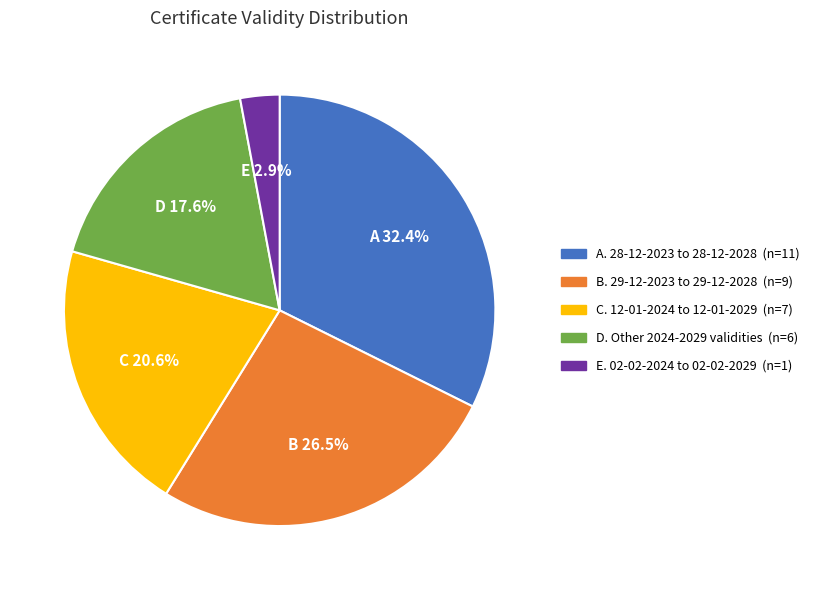

Is there any slice that represents more than half of the pie?

No